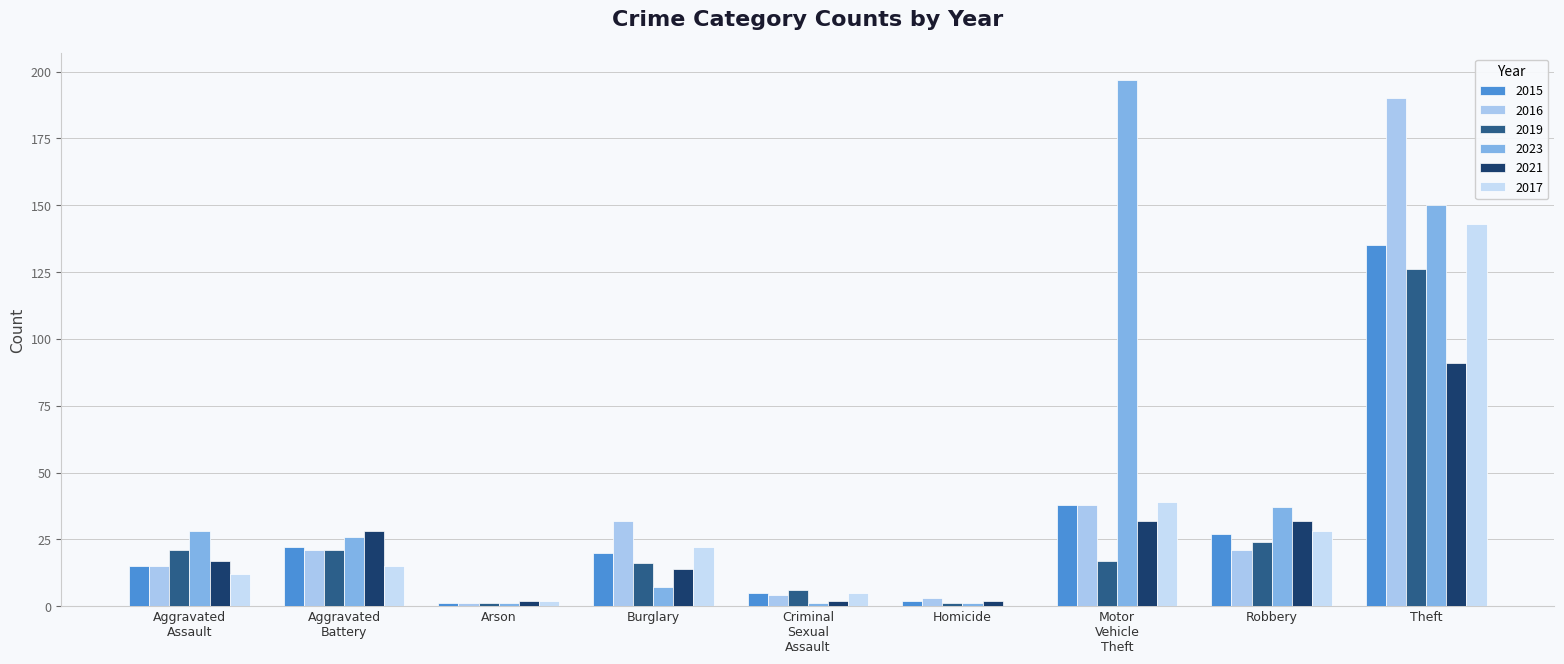

Are the bars horizontal?

No